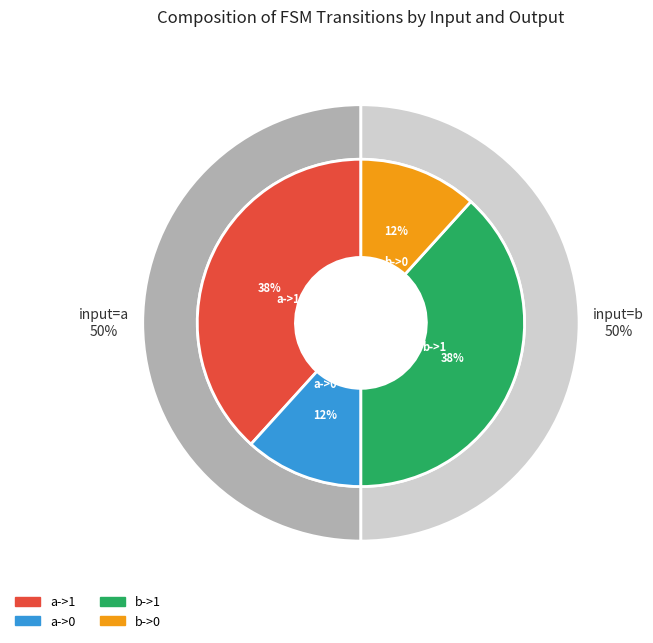

Does a->1 account for over 50% of the chart?

No